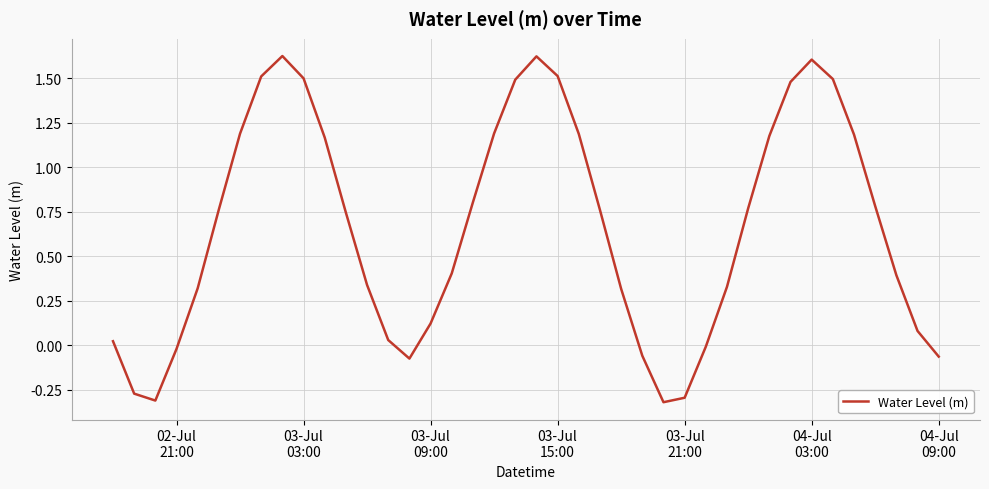

What is the difference between the maximum and minimum values?

1.9